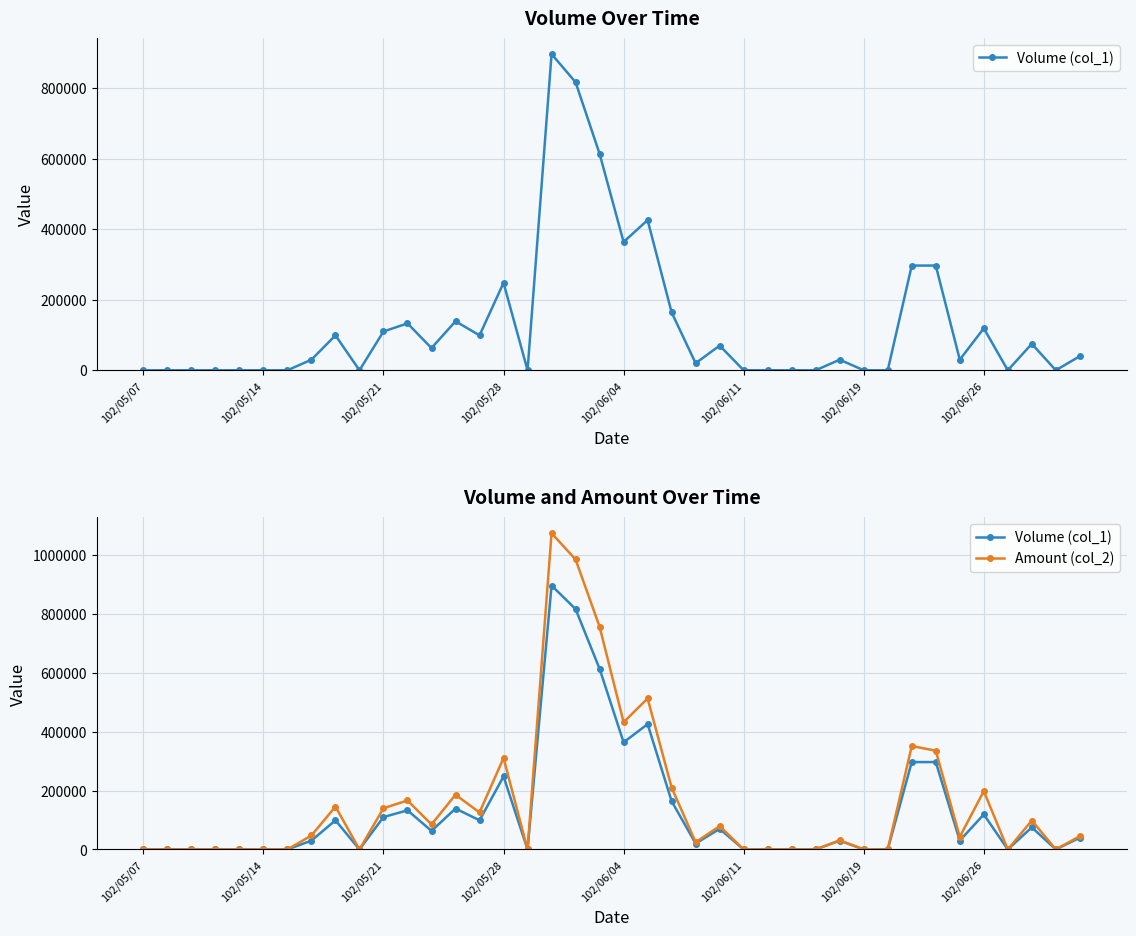

What are all the series names shown in the legend?

Volume (col_1), Amount (col_2)